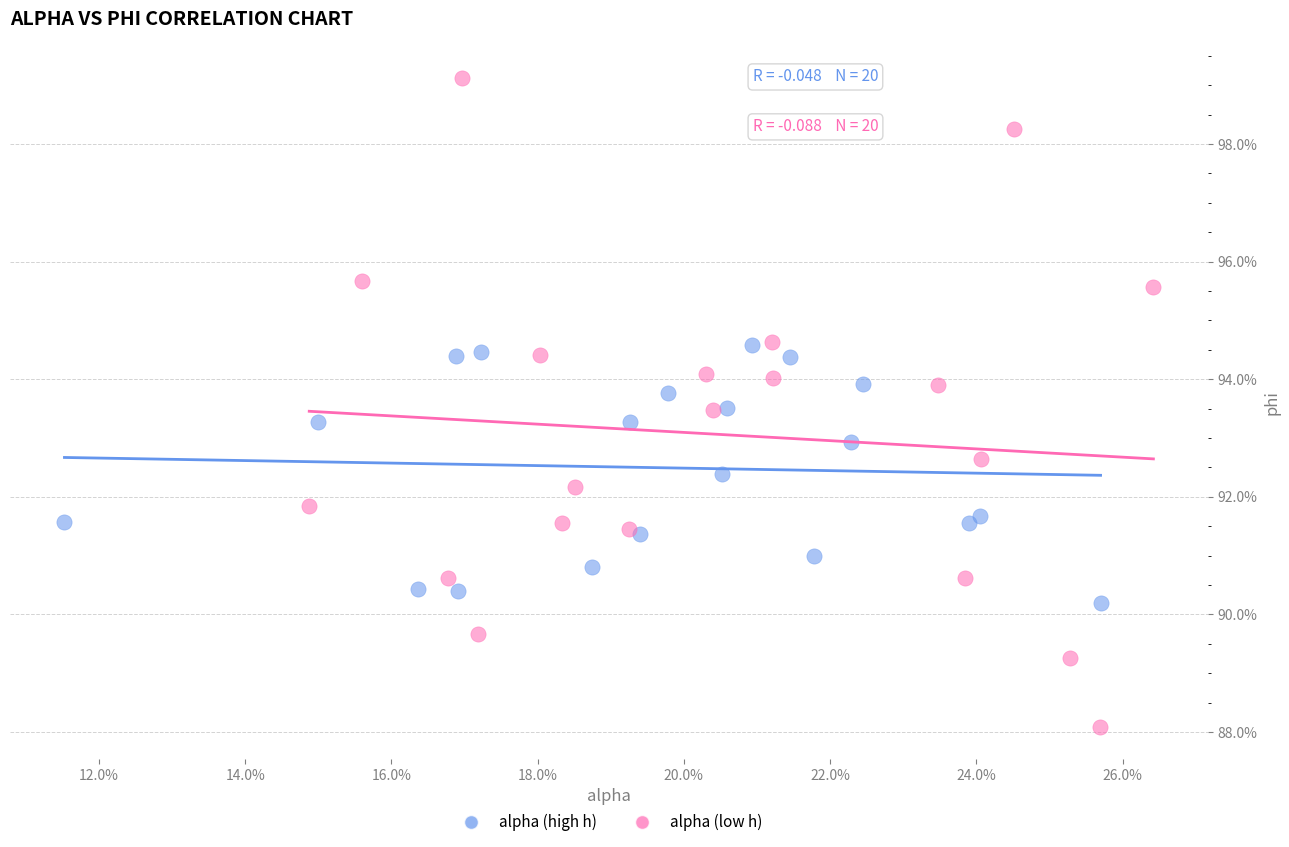

What are all the series names shown in the legend?

alpha (high h), alpha (low h)